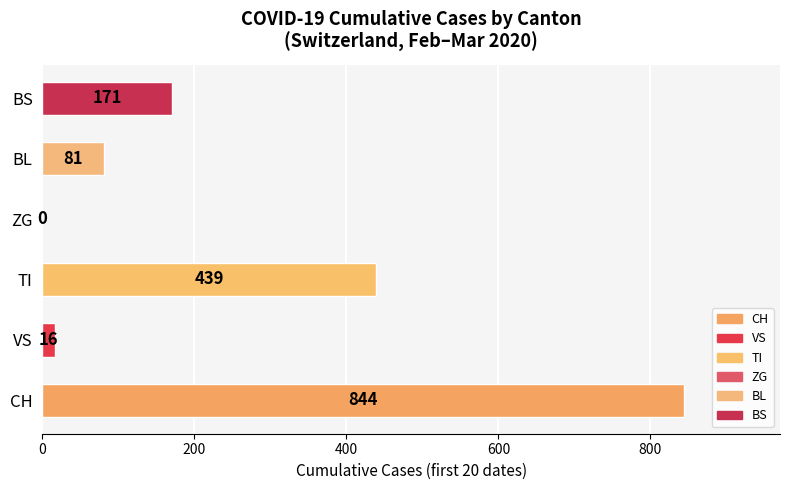

Does the chart contain stacked bars?

No